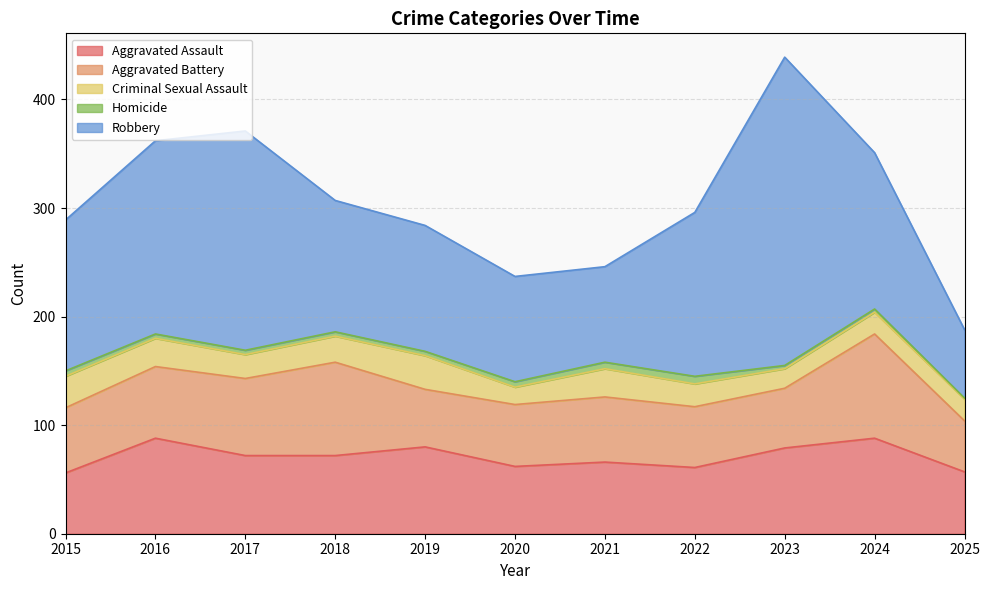

How many lines are shown in the chart?

5